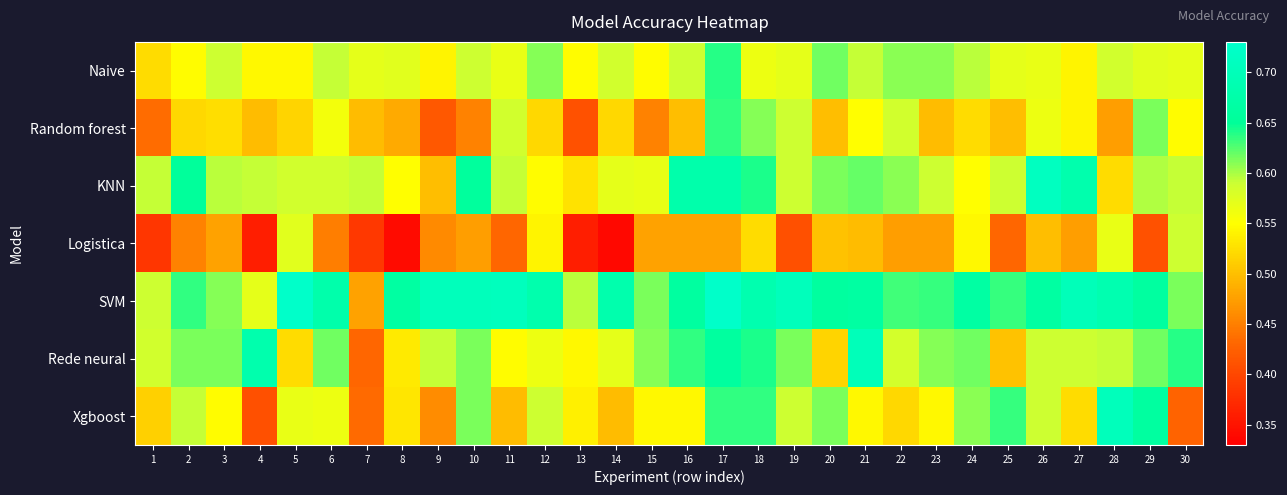

Which has a higher value, 29 or 7?

29